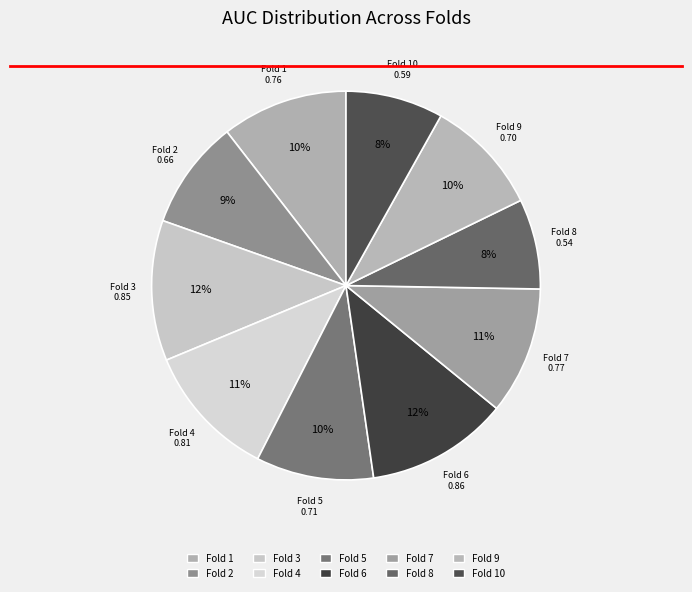

Count the number of slices in the pie.

10